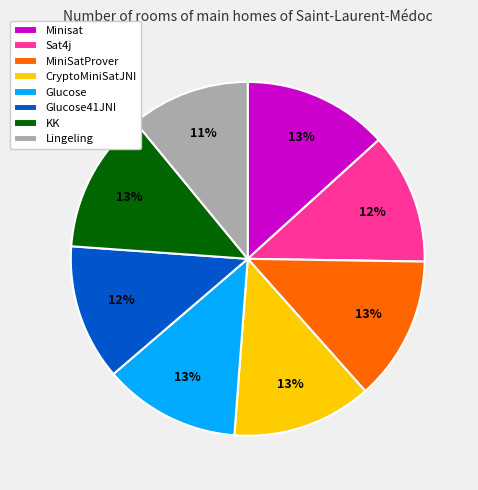

Count the number of slices in the pie.

8